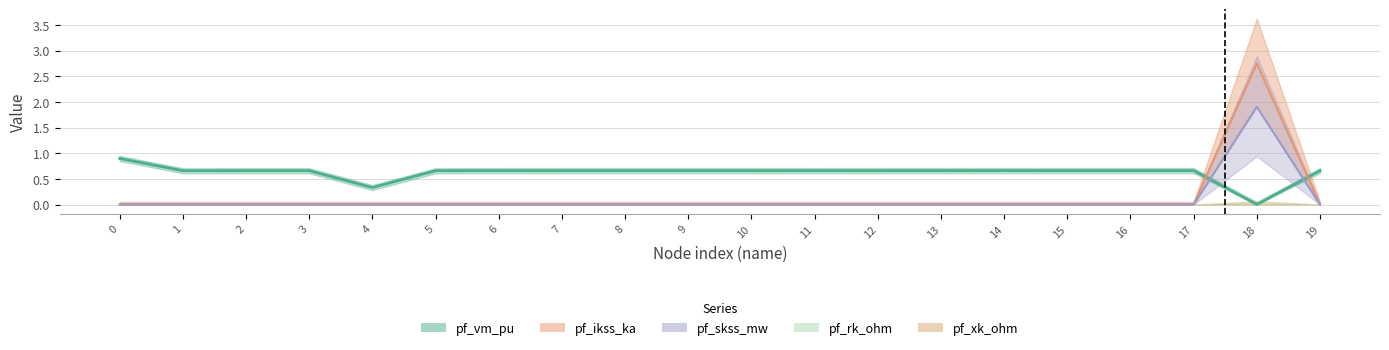

The value of pf_vm_pu at 2 is 0.7. True or false?

True